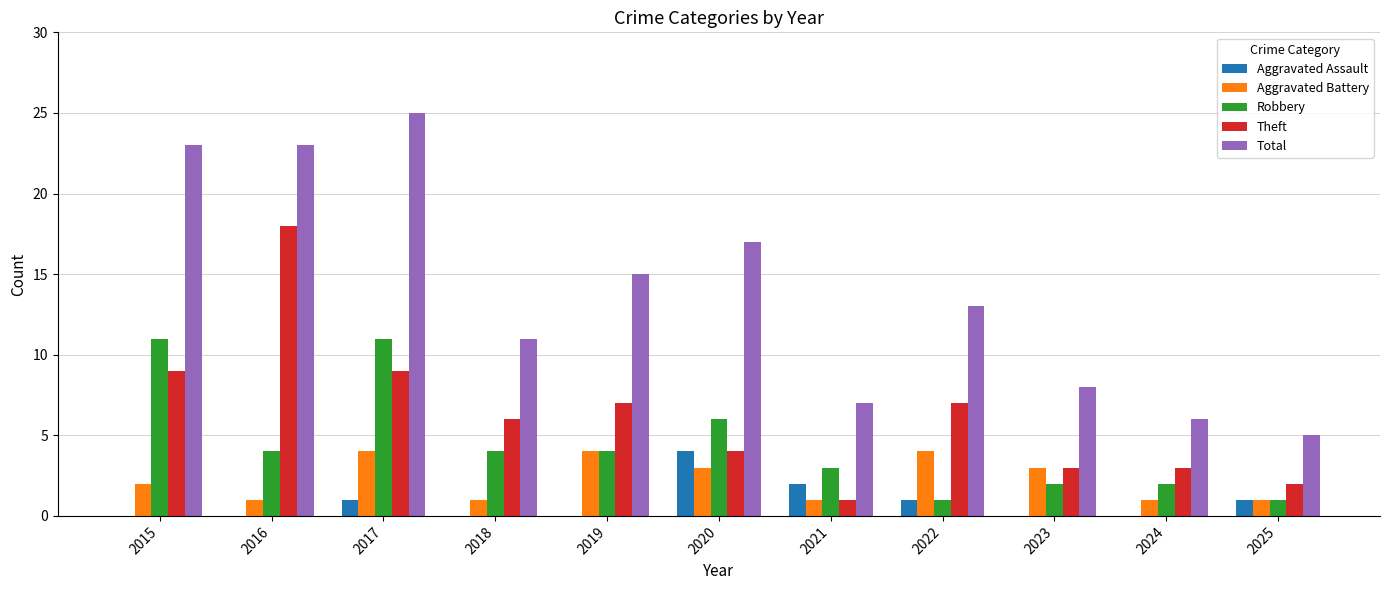

What are all the series names shown in the legend?

Aggravated Assault, Aggravated Battery, Robbery, Theft, Total